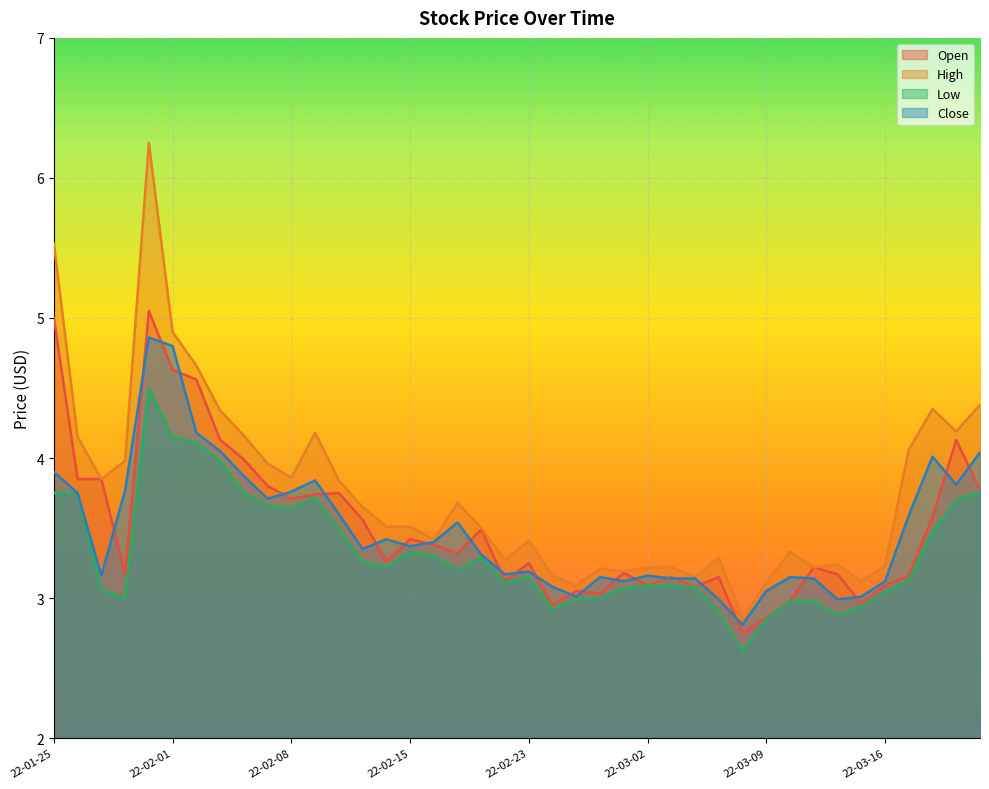

Reading right to left, what are all the values shown in this chart?

Open: 3.8	4.1	3.6	3.2	3.1	3.0	3.2	3.2	3.0	2.9	2.8	3.1	3.1	3.1	3.1	3.2	3.0	3.0	3.0	3.2	3.1	3.5	3.3	3.4	3.4	3.3	3.6	3.8	3.7	3.7	3.8	4.0	4.1	4.6	4.6	5.0	3.2	3.9	3.9	5.0
High: 4.4	4.2	4.3	4.1	3.2	3.1	3.2	3.2	3.3	3.1	2.9	3.3	3.1	3.2	3.2	3.2	3.2	3.1	3.2	3.4	3.3	3.5	3.7	3.4	3.5	3.5	3.6	3.8	4.2	3.9	4.0	4.2	4.3	4.7	4.9	6.2	4.0	3.9	4.2	5.5
Low: 3.8	3.7	3.5	3.1	3.0	2.9	2.9	3.0	3.0	2.9	2.6	2.9	3.1	3.1	3.1	3.1	3.0	3.0	2.9	3.1	3.1	3.3	3.2	3.3	3.3	3.2	3.3	3.5	3.7	3.6	3.7	3.8	4.0	4.1	4.2	4.5	3.0	3.1	3.8	3.8
Close: 4.0	3.8	4.0	3.6	3.1	3.0	3.0	3.1	3.1	3.0	2.8	3.0	3.1	3.1	3.2	3.1	3.1	3.0	3.1	3.2	3.2	3.3	3.5	3.4	3.4	3.4	3.4	3.6	3.8	3.8	3.7	3.9	4.0	4.2	4.8	4.9	3.8	3.2	3.8	3.9